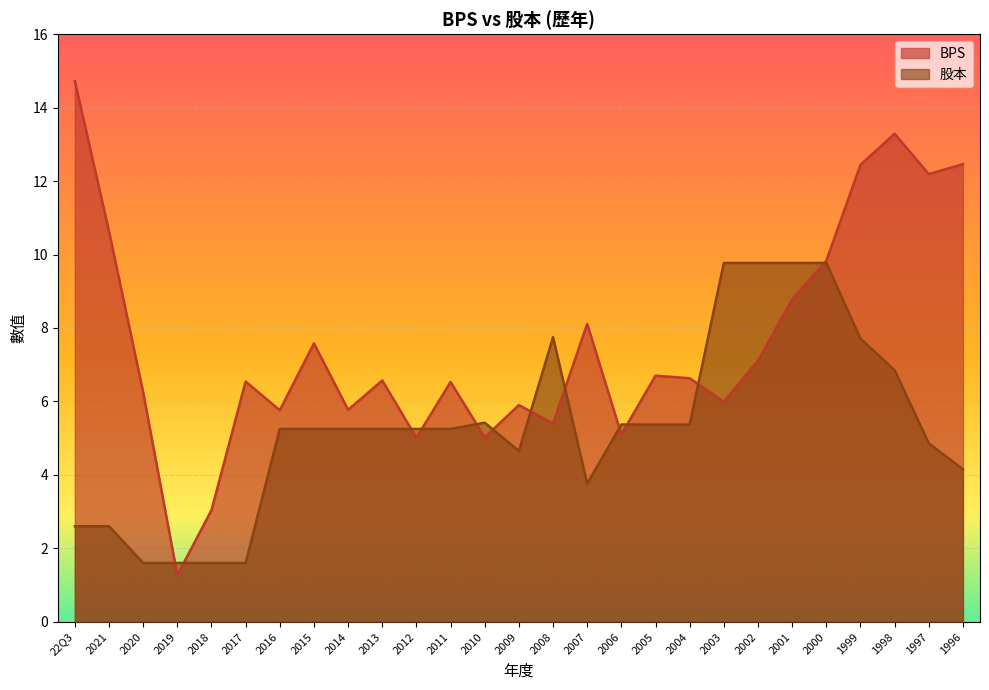

Is it true that 股本 equals 5.2 at 2011?

True